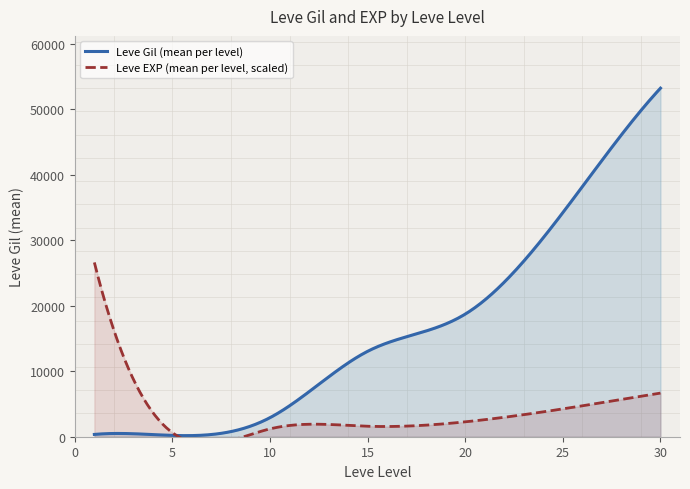

Which has a higher value, 18 or 29?

29